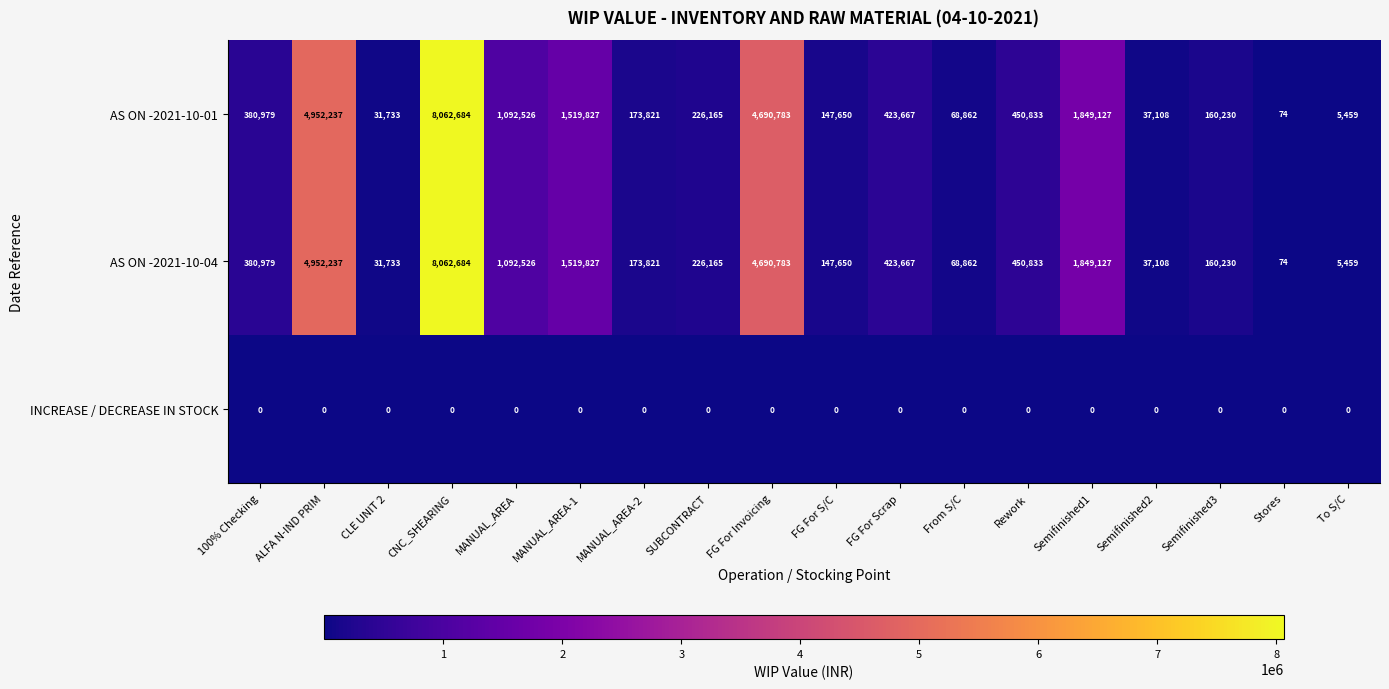

What is the sum of the AS ON -2021-10-04 values at MANUAL_AREA and Stores?

1092600